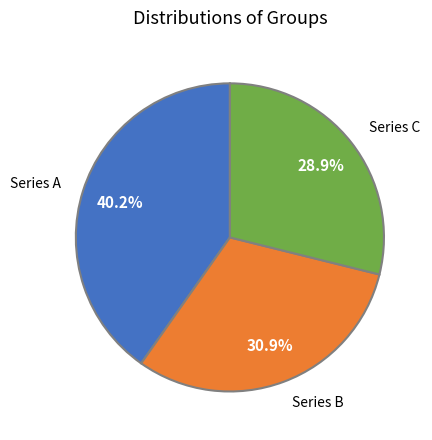

Which category has the smallest portion of the pie?

Series C